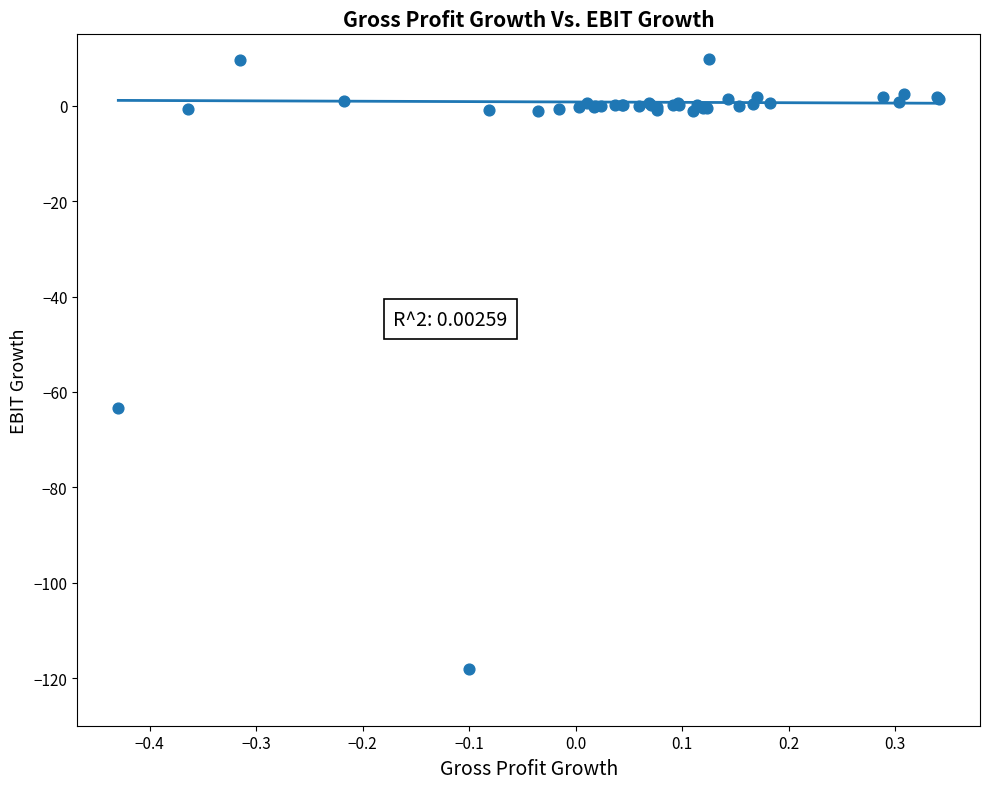

What Y value in the scatter plot is closest to -54?

-63.3